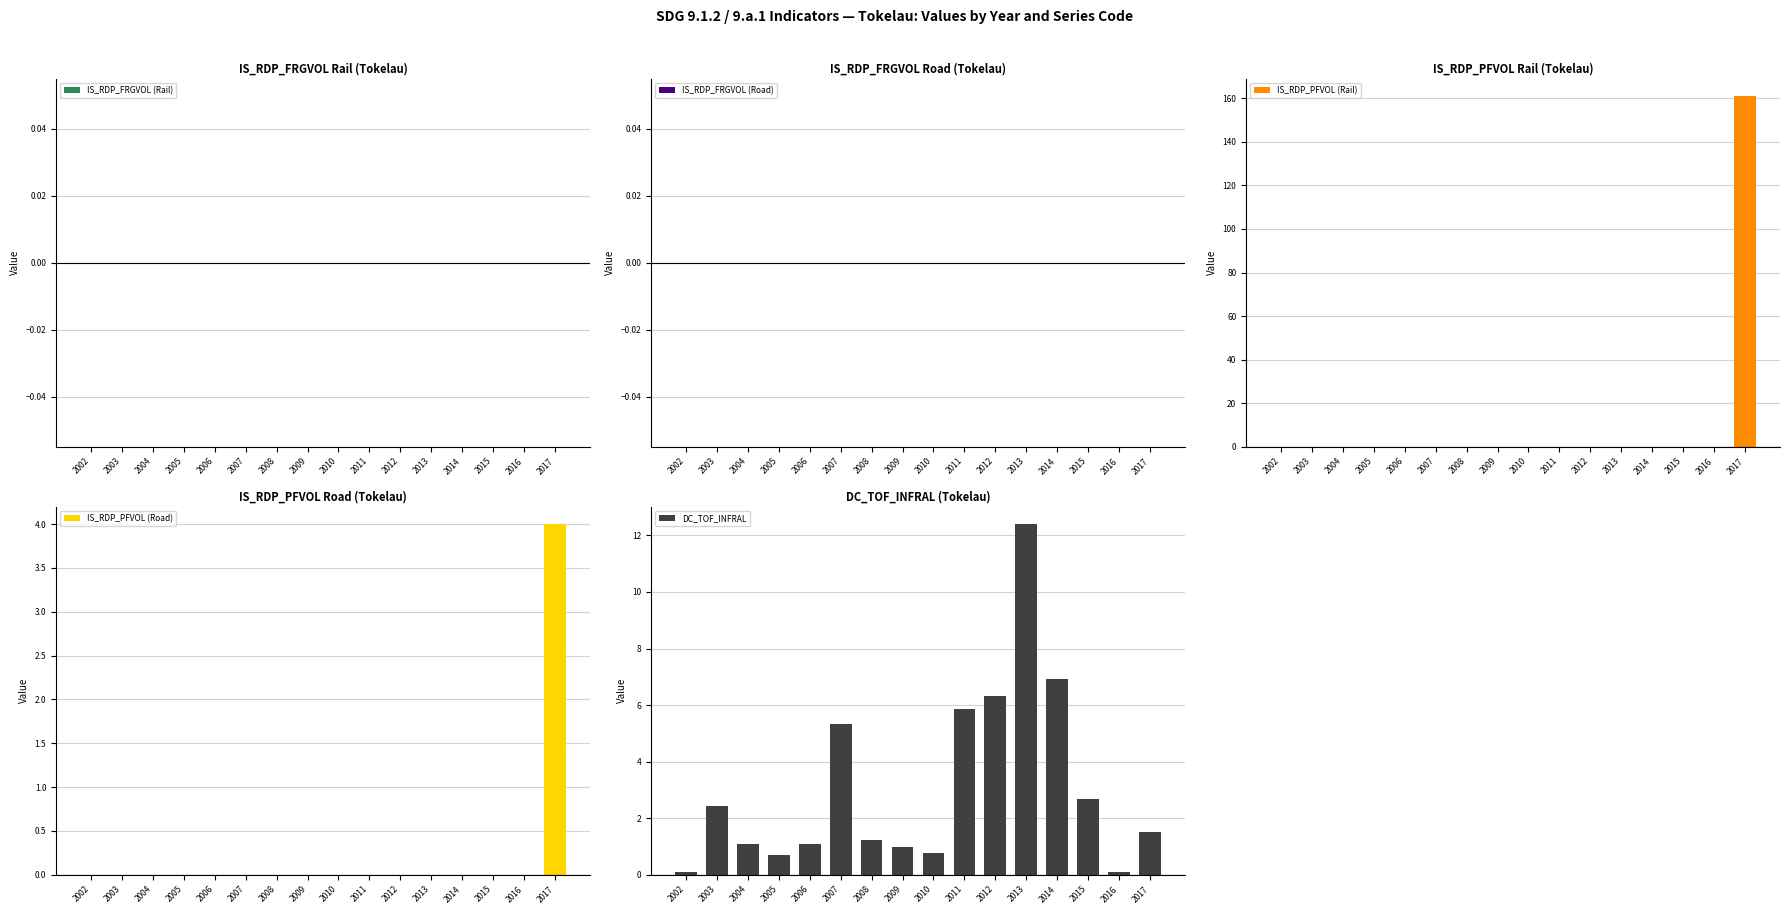

At which label does IS_RDP_FRGVOL (Rail) reach its minimum?

2002